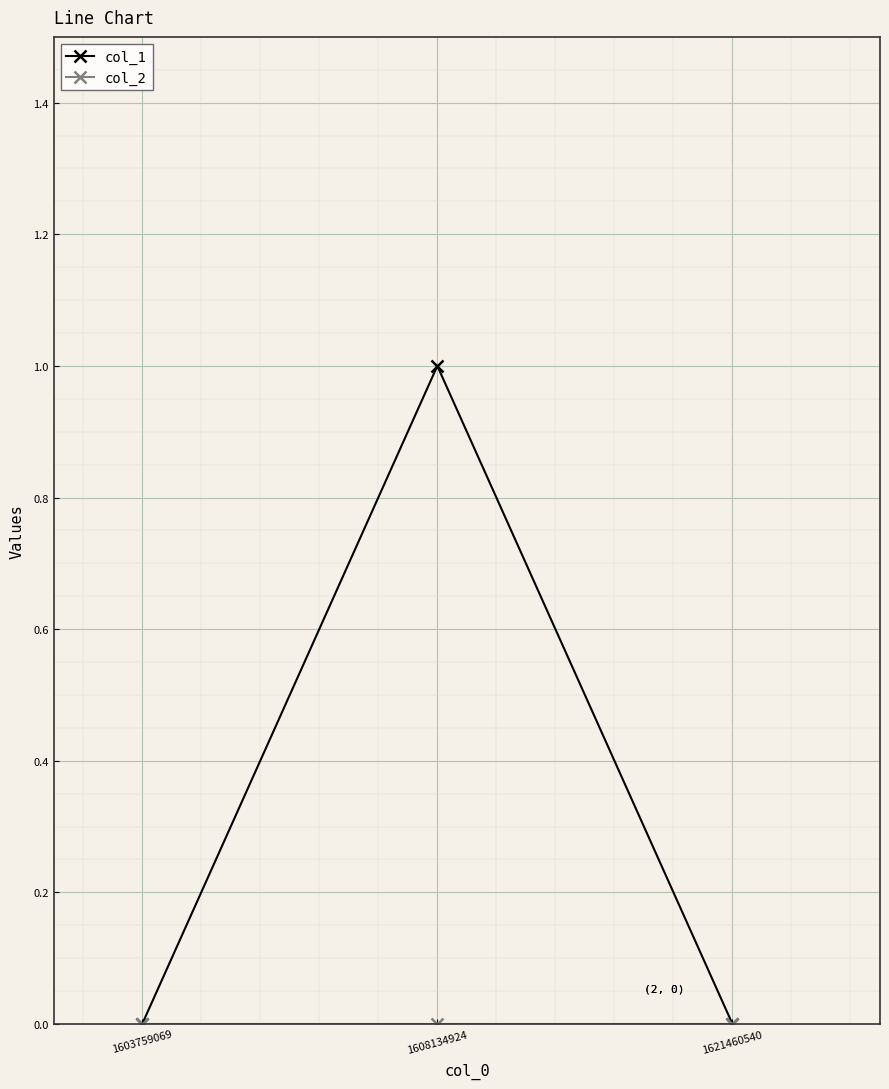

The value of col_1 at 1621460540 is 0. True or false?

True